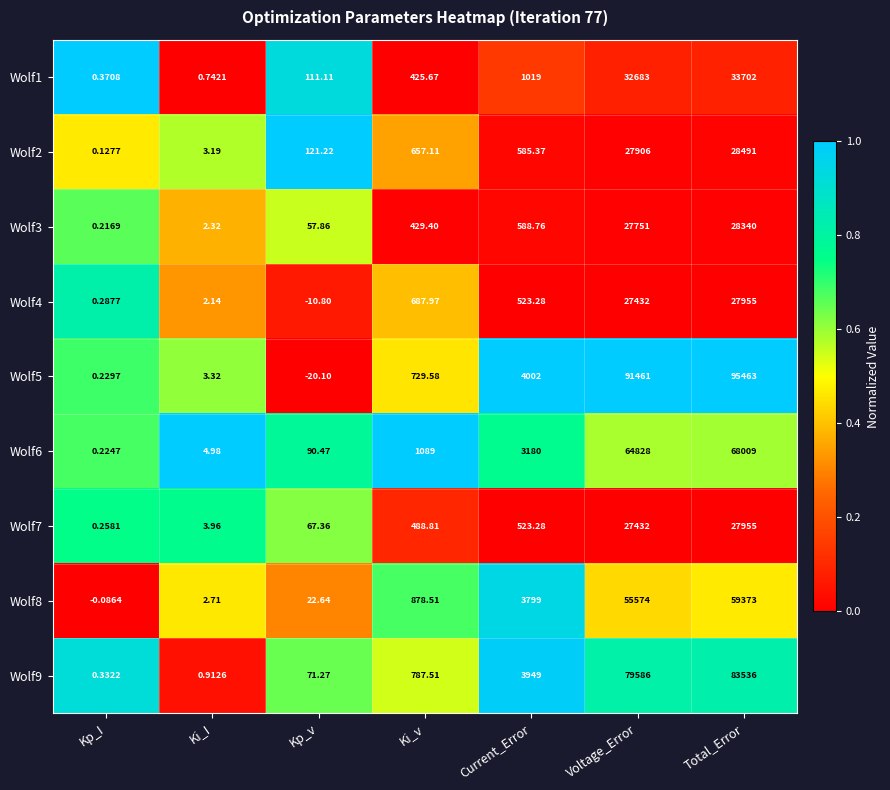

What is the total value across all series at Total_Error?

452824.0